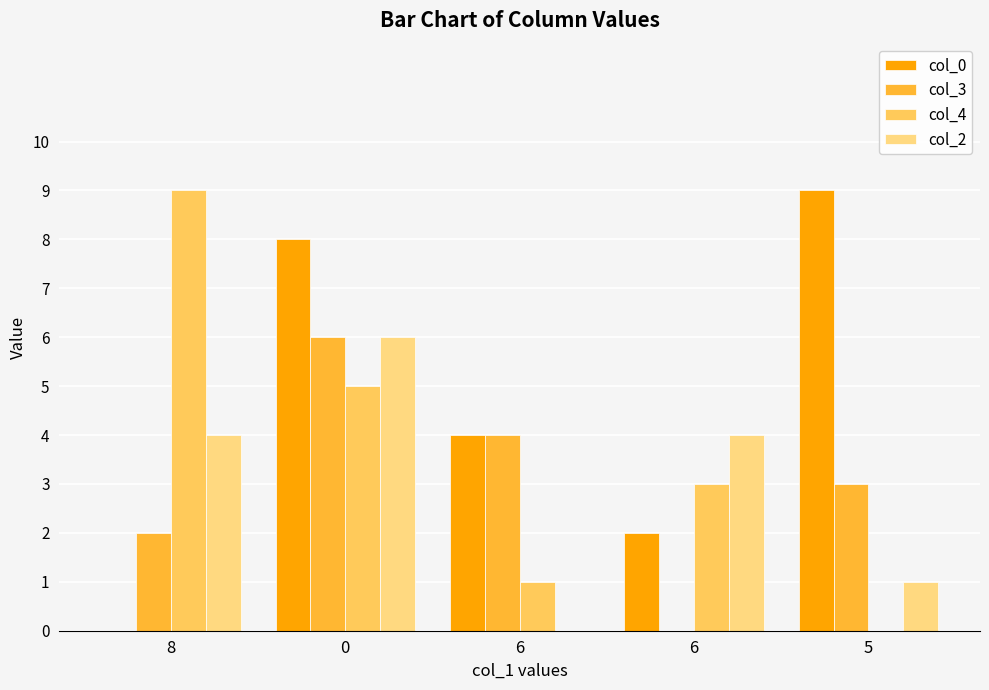

How many positive values does the col_4 series have?

4